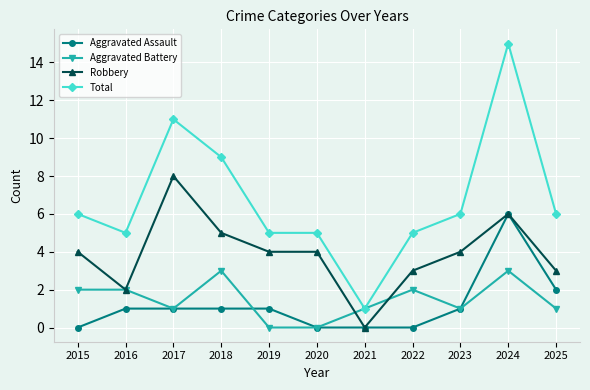

List the series in order of their peak value, highest first.

Total, Robbery, Aggravated Assault, Aggravated Battery